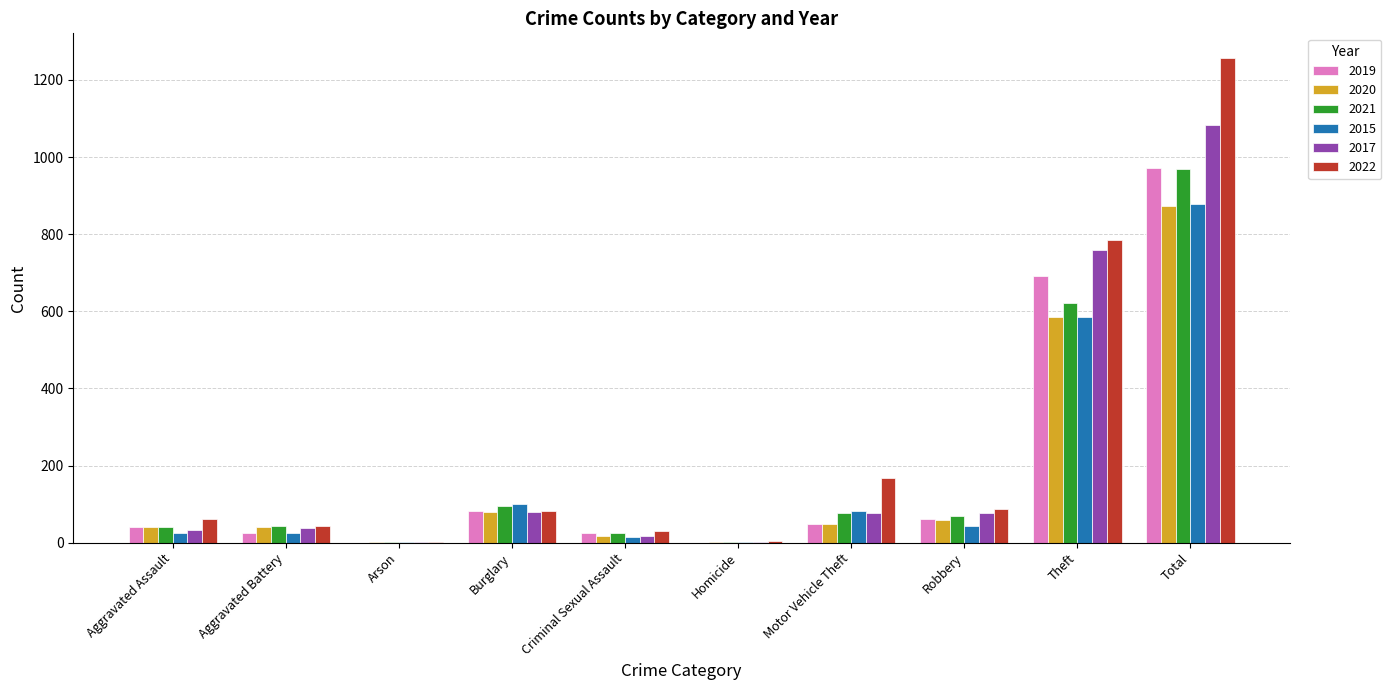

The value of 2017 at Aggravated Assault is 32. True or false?

True